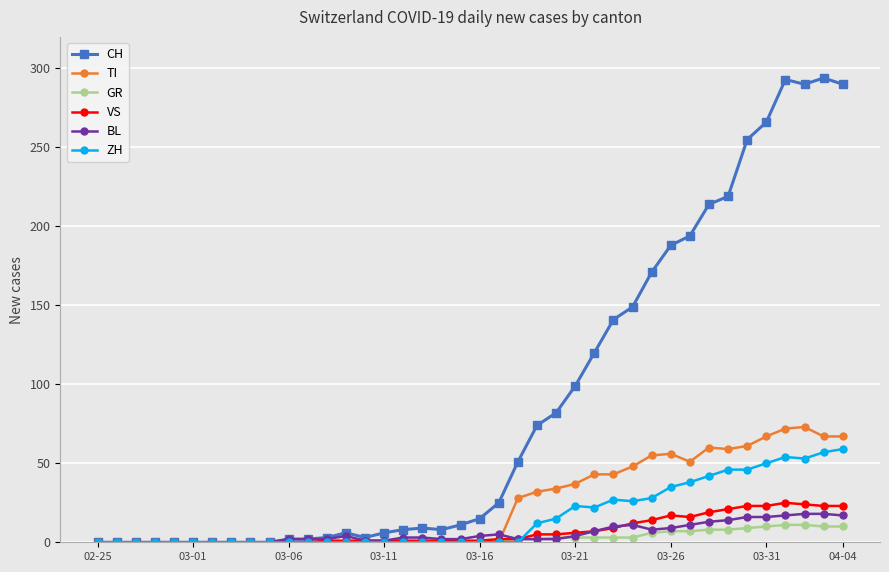

What is the maximum value for ZH?

59